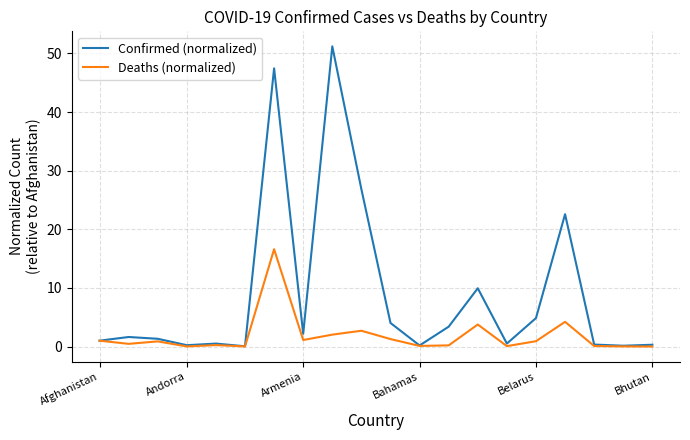

Which series has the widest spread of values?

Confirmed (normalized)